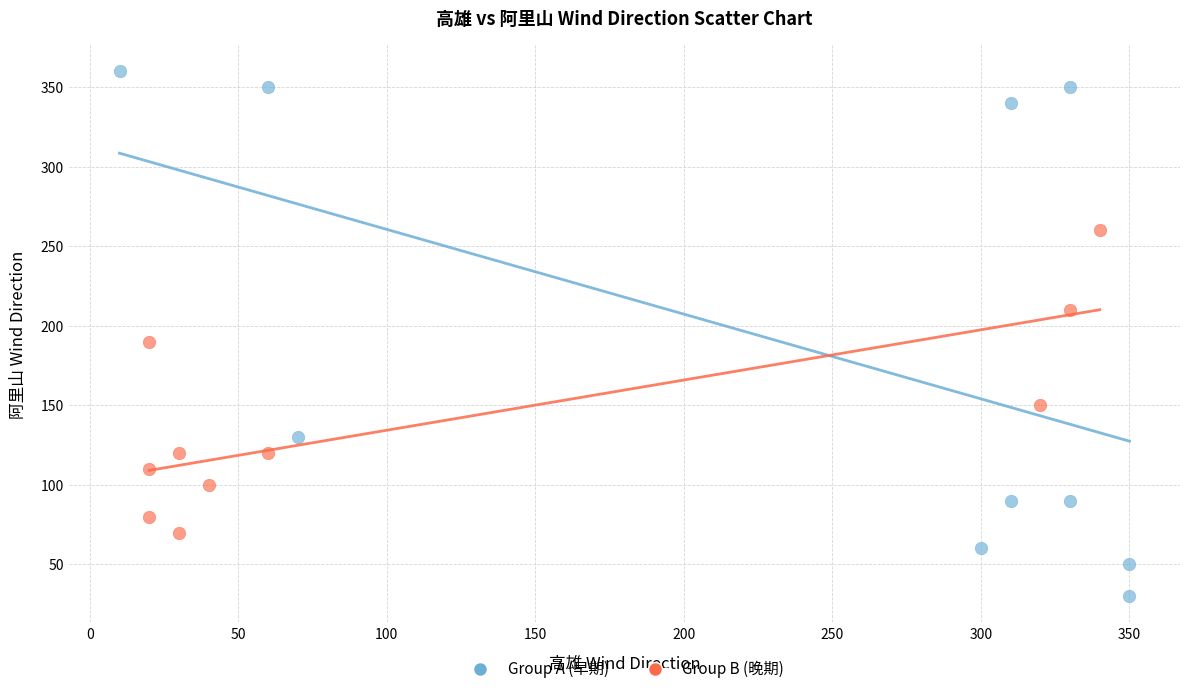

What are all the series names shown in the legend?

Group A (早期), Group B (晚期)